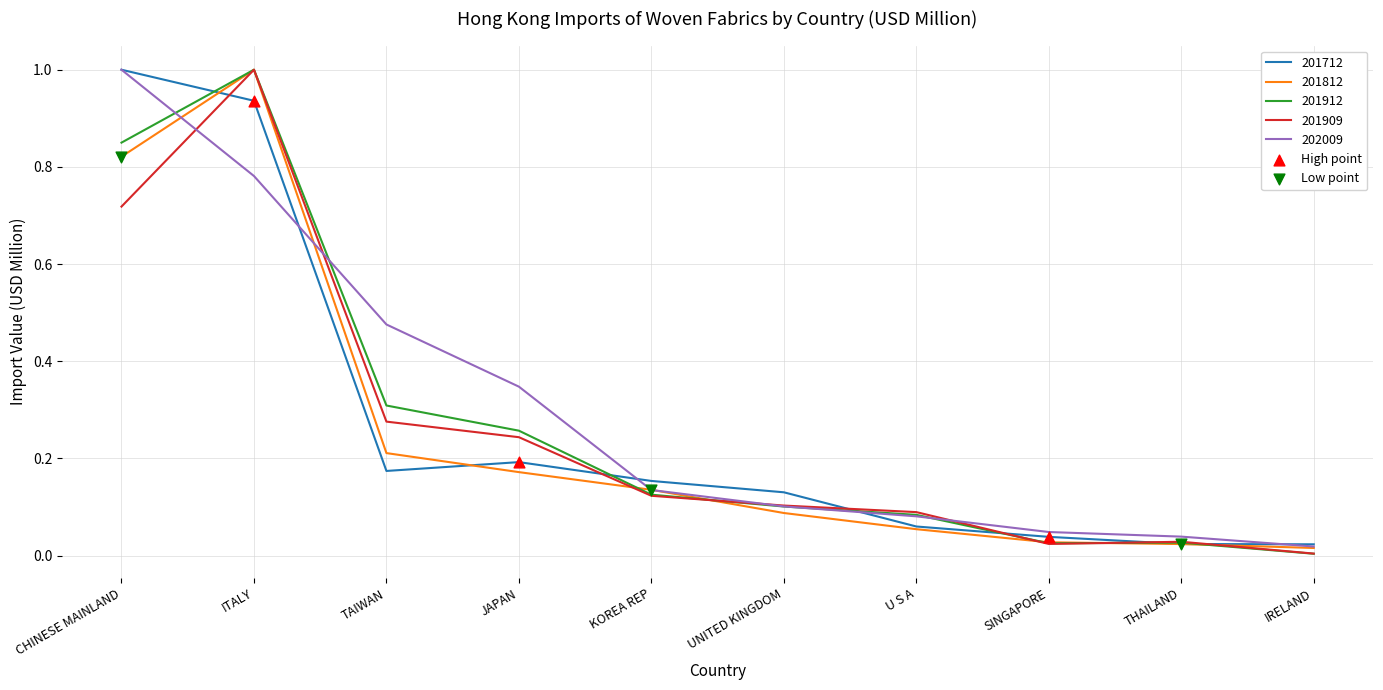

True or false: 201812 has a value of 0.1 at JAPAN.

False